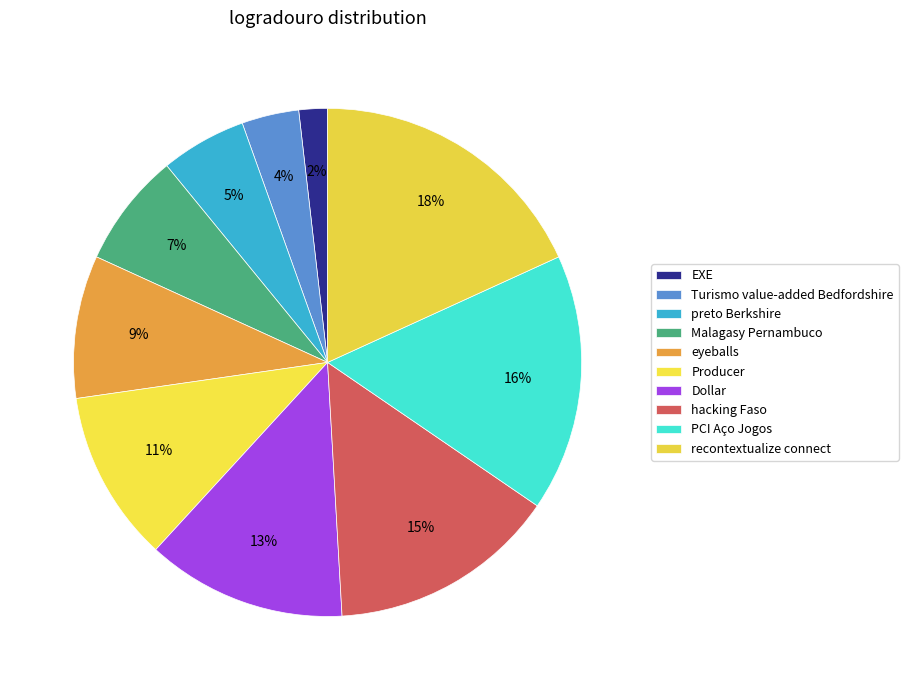

What percentage is the Dollar slice, to the nearest percent?

13%